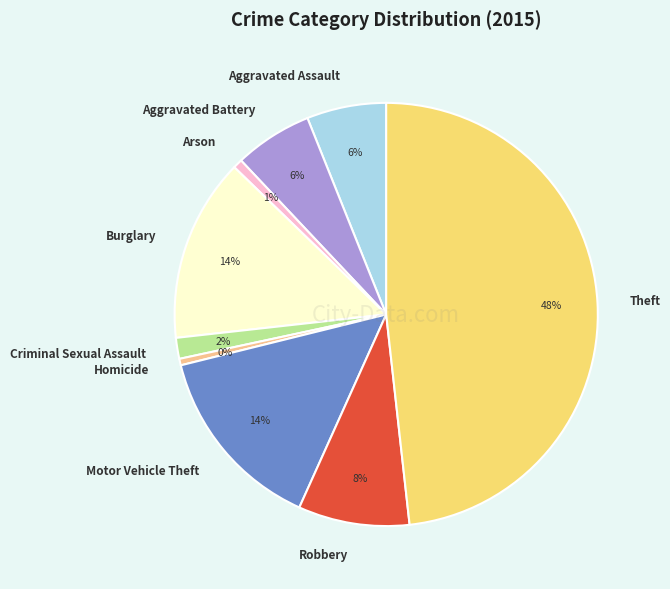

To the nearest percent, what portion does Aggravated Assault represent?

6%